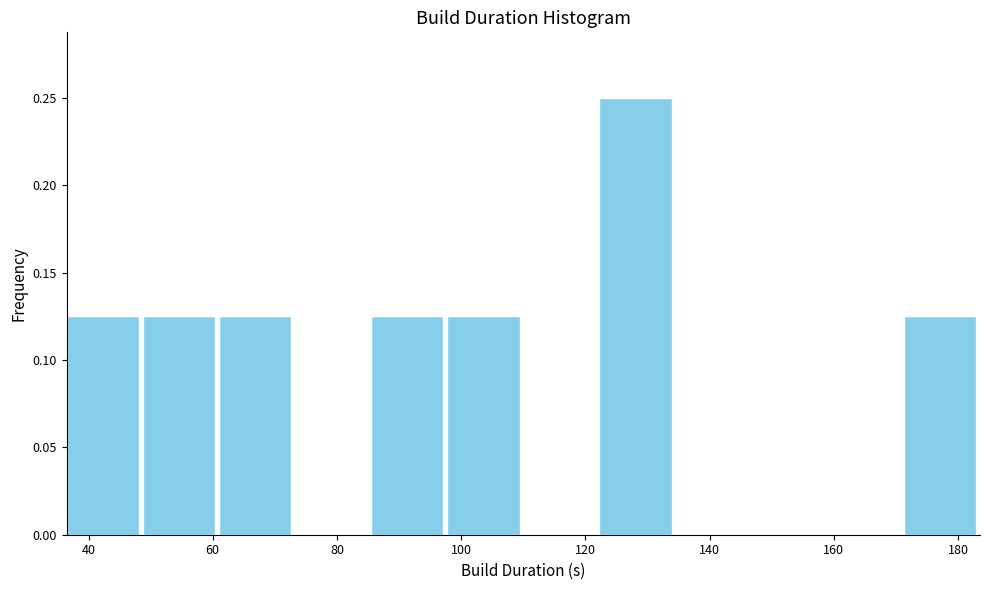

How tall is the bar that spans 172 to 184 on the x-axis? Neither the bar edges nor the heights are printed on the chart, so give them approximately, as read against the axes.

0.125